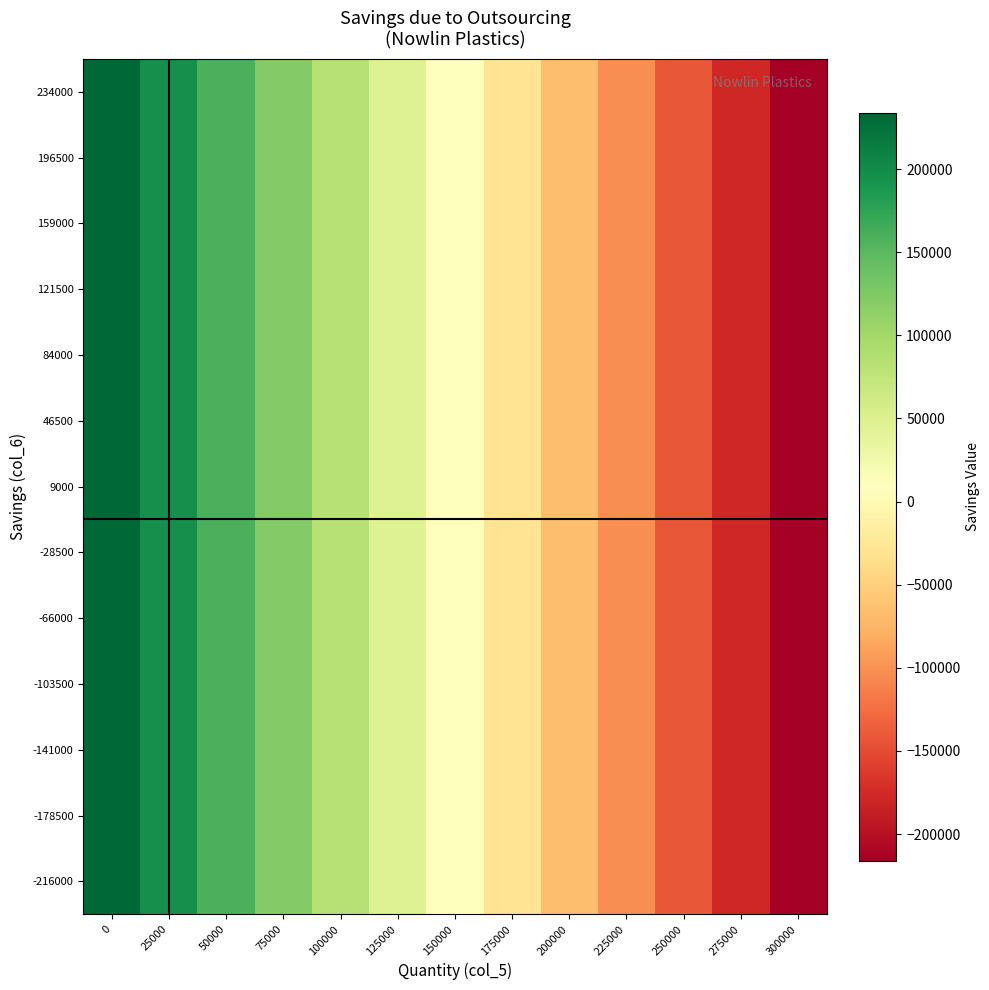

Reading left to right, extract all data points from this chart.

234000: 0=234000	25000=196500	50000=159000	75000=121500	100000=84000	125000=46500	150000=9000	175000=-28500	200000=-66000	225000=-103500	250000=-141000	275000=-178500	300000=-216000
196500: 0=234000	25000=196500	50000=159000	75000=121500	100000=84000	125000=46500	150000=9000	175000=-28500	200000=-66000	225000=-103500	250000=-141000	275000=-178500	300000=-216000
159000: 0=234000	25000=196500	50000=159000	75000=121500	100000=84000	125000=46500	150000=9000	175000=-28500	200000=-66000	225000=-103500	250000=-141000	275000=-178500	300000=-216000
121500: 0=234000	25000=196500	50000=159000	75000=121500	100000=84000	125000=46500	150000=9000	175000=-28500	200000=-66000	225000=-103500	250000=-141000	275000=-178500	300000=-216000
84000: 0=234000	25000=196500	50000=159000	75000=121500	100000=84000	125000=46500	150000=9000	175000=-28500	200000=-66000	225000=-103500	250000=-141000	275000=-178500	300000=-216000
46500: 0=234000	25000=196500	50000=159000	75000=121500	100000=84000	125000=46500	150000=9000	175000=-28500	200000=-66000	225000=-103500	250000=-141000	275000=-178500	300000=-216000
9000: 0=234000	25000=196500	50000=159000	75000=121500	100000=84000	125000=46500	150000=9000	175000=-28500	200000=-66000	225000=-103500	250000=-141000	275000=-178500	300000=-216000
-28500: 0=234000	25000=196500	50000=159000	75000=121500	100000=84000	125000=46500	150000=9000	175000=-28500	200000=-66000	225000=-103500	250000=-141000	275000=-178500	300000=-216000
-66000: 0=234000	25000=196500	50000=159000	75000=121500	100000=84000	125000=46500	150000=9000	175000=-28500	200000=-66000	225000=-103500	250000=-141000	275000=-178500	300000=-216000
-103500: 0=234000	25000=196500	50000=159000	75000=121500	100000=84000	125000=46500	150000=9000	175000=-28500	200000=-66000	225000=-103500	250000=-141000	275000=-178500	300000=-216000
-141000: 0=234000	25000=196500	50000=159000	75000=121500	100000=84000	125000=46500	150000=9000	175000=-28500	200000=-66000	225000=-103500	250000=-141000	275000=-178500	300000=-216000
-178500: 0=234000	25000=196500	50000=159000	75000=121500	100000=84000	125000=46500	150000=9000	175000=-28500	200000=-66000	225000=-103500	250000=-141000	275000=-178500	300000=-216000
-216000: 0=234000	25000=196500	50000=159000	75000=121500	100000=84000	125000=46500	150000=9000	175000=-28500	200000=-66000	225000=-103500	250000=-141000	275000=-178500	300000=-216000